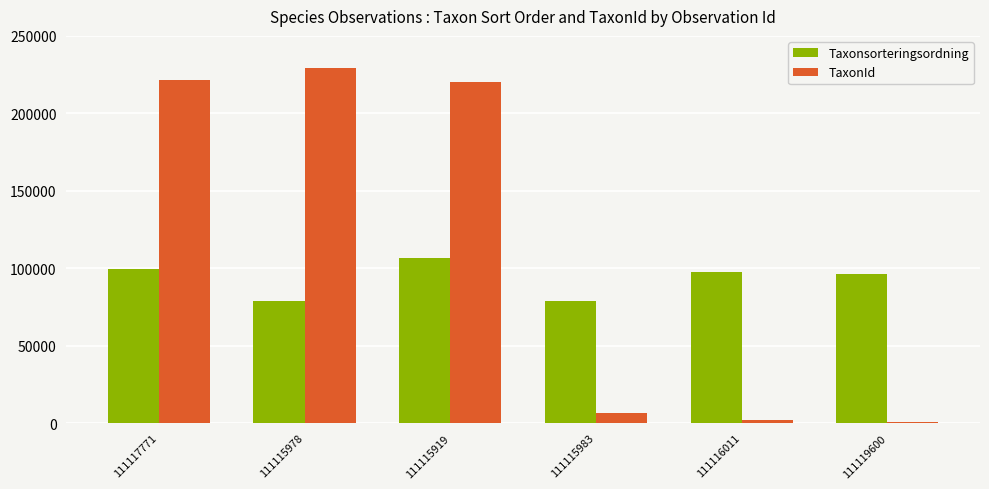

The value of TaxonId at 111117771 is 388557. True or false?

False